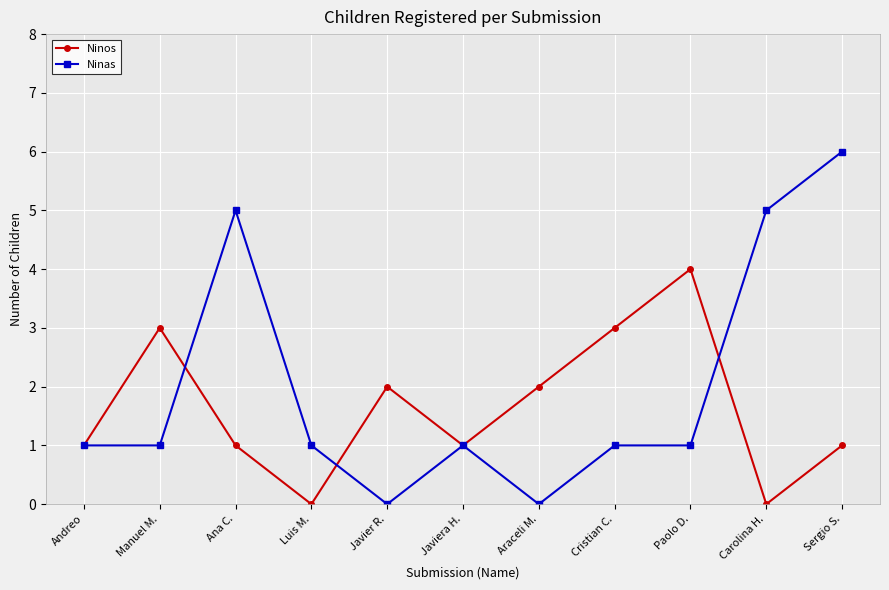

In Ninos, how many points are lower than both neighbors (excluding endpoints)?

3